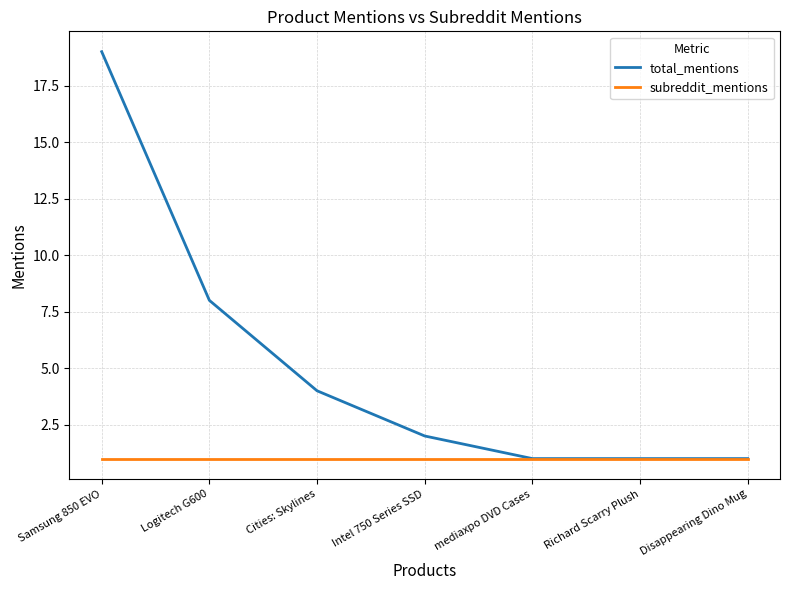

Between Samsung 850 EVO and Cities: Skylines, which series saw the biggest shift?

total_mentions